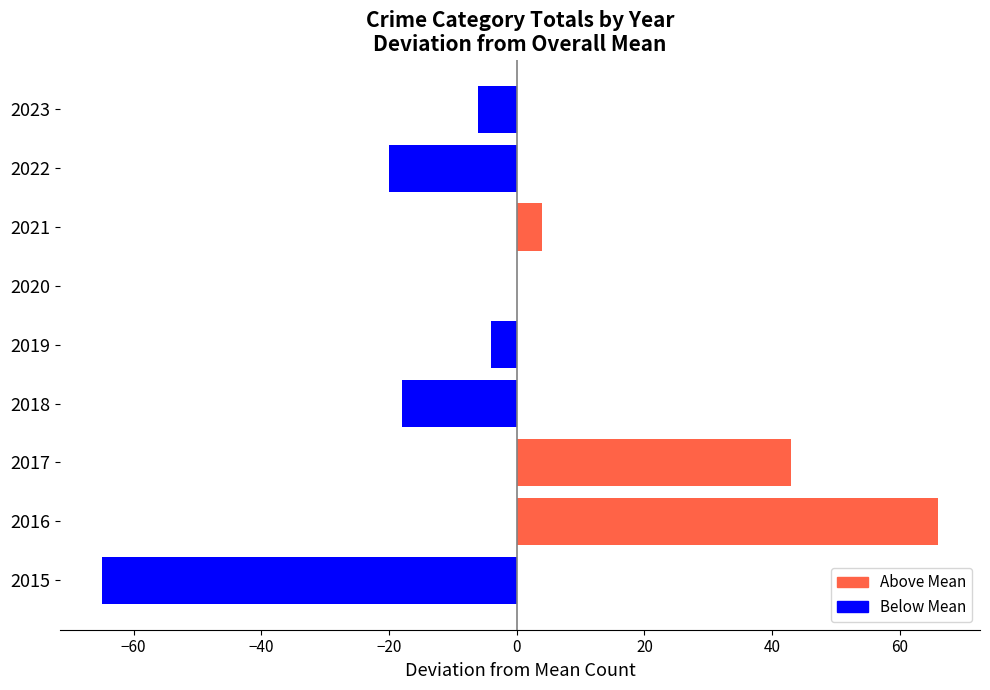

What is the sum of the values at 2018 and 2021?

-14